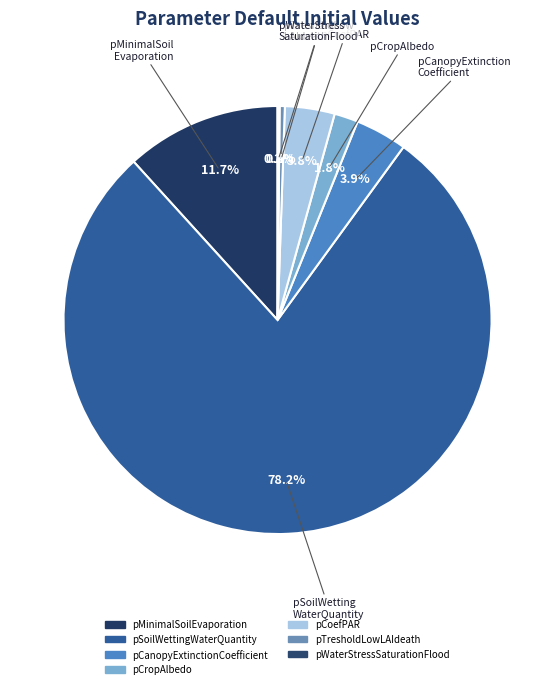

Count the number of slices in the pie.

7